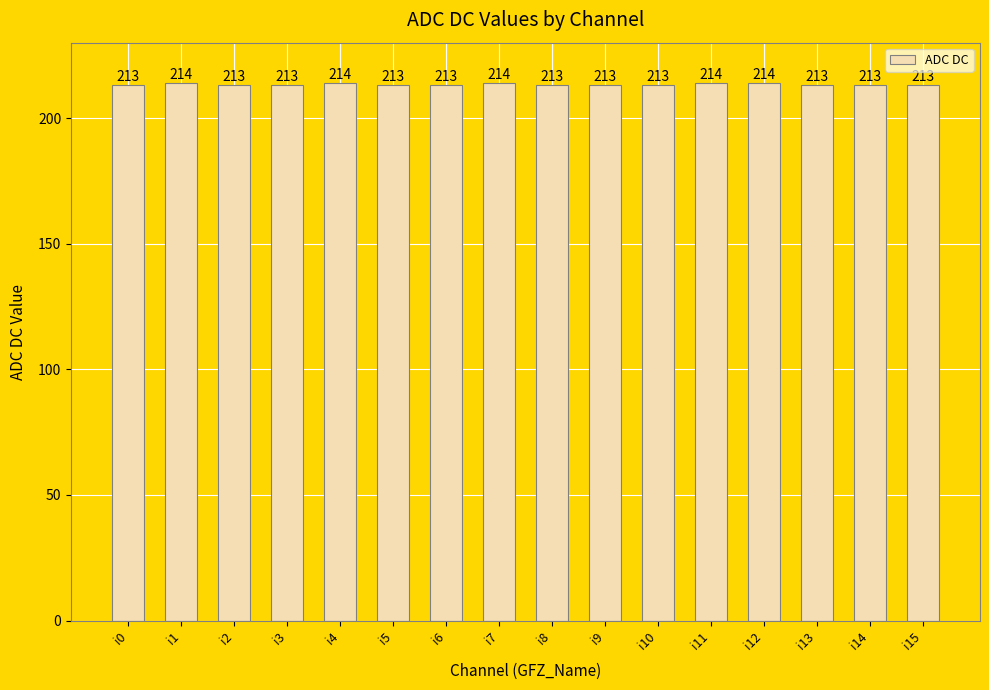

Approximately how many times larger is the value at i3 compared to i11?

1.0